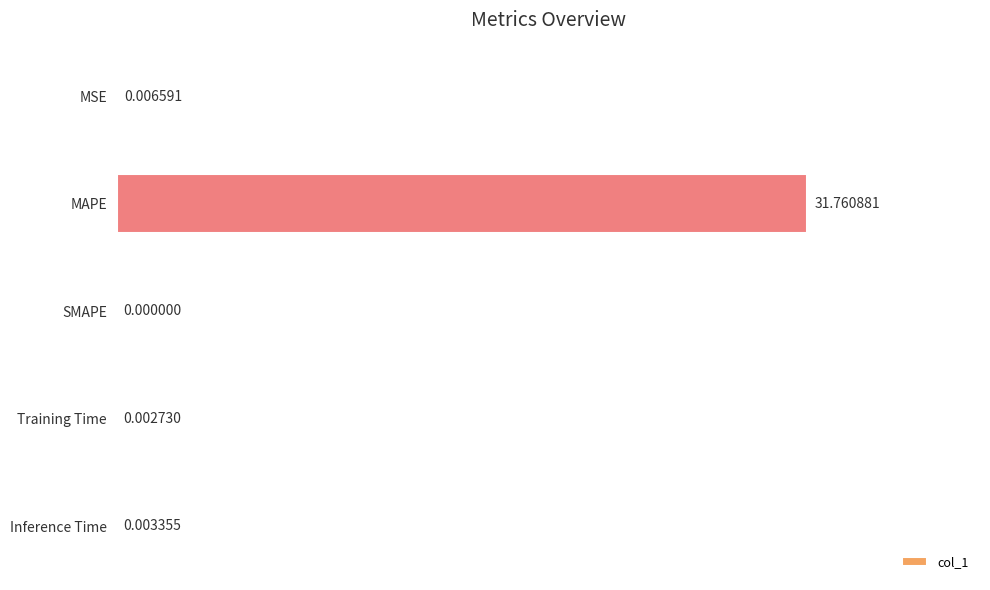

At which category does the chart reach its peak across all series?

MAPE